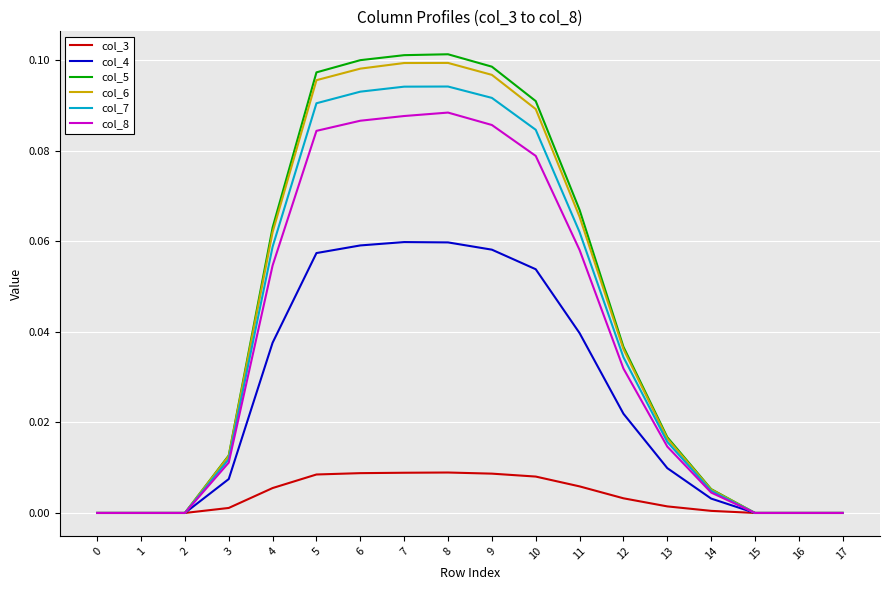

Which series has the widest spread of values?

col_5